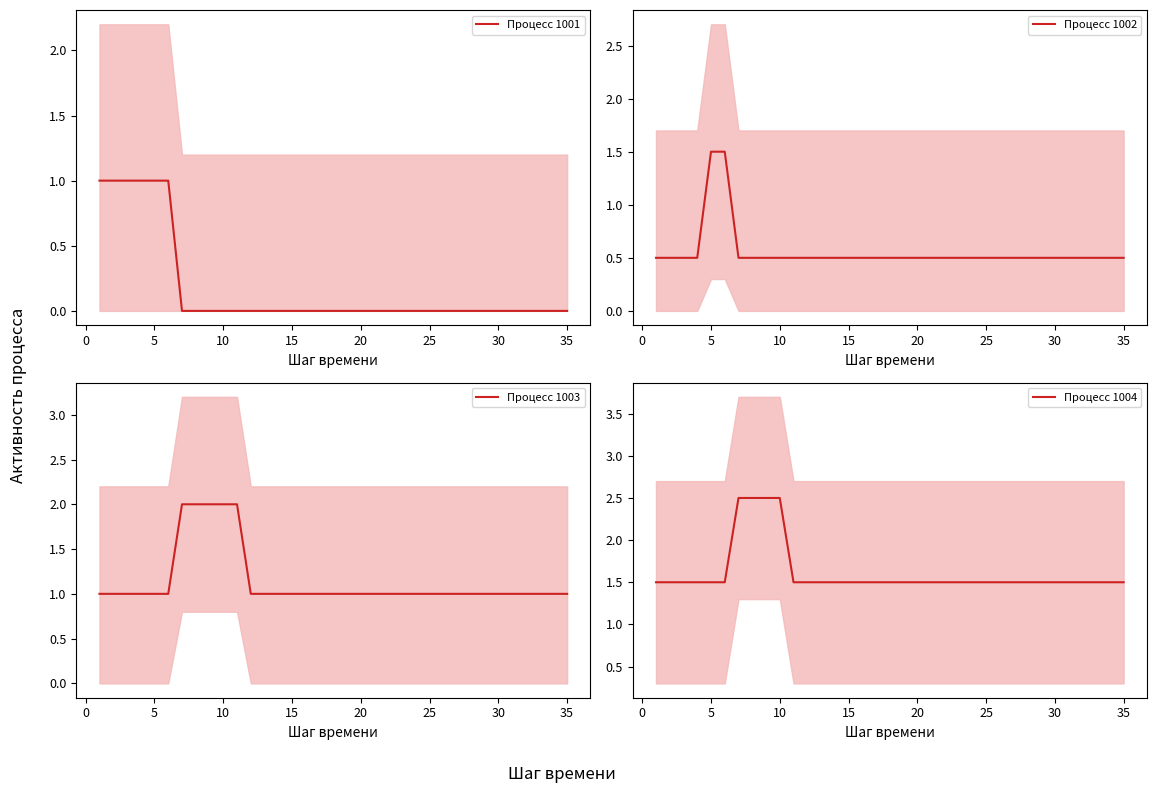

What is the difference between the maximum and minimum values in the Процесс 1002 series?

1.0